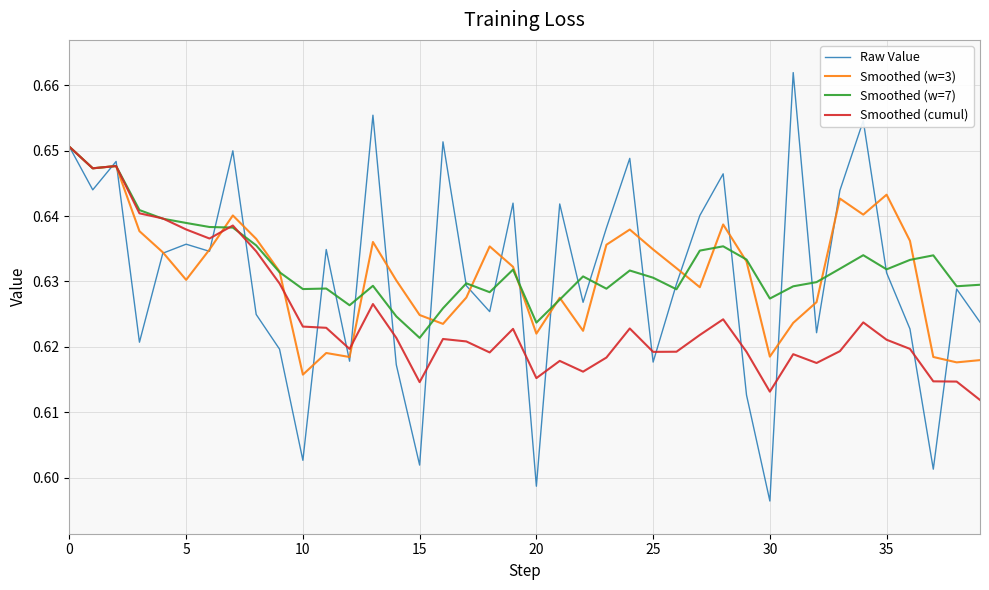

What are all the series names shown in the legend?

Raw Value, Smoothed (w=3), Smoothed (w=7), Smoothed (cumul)